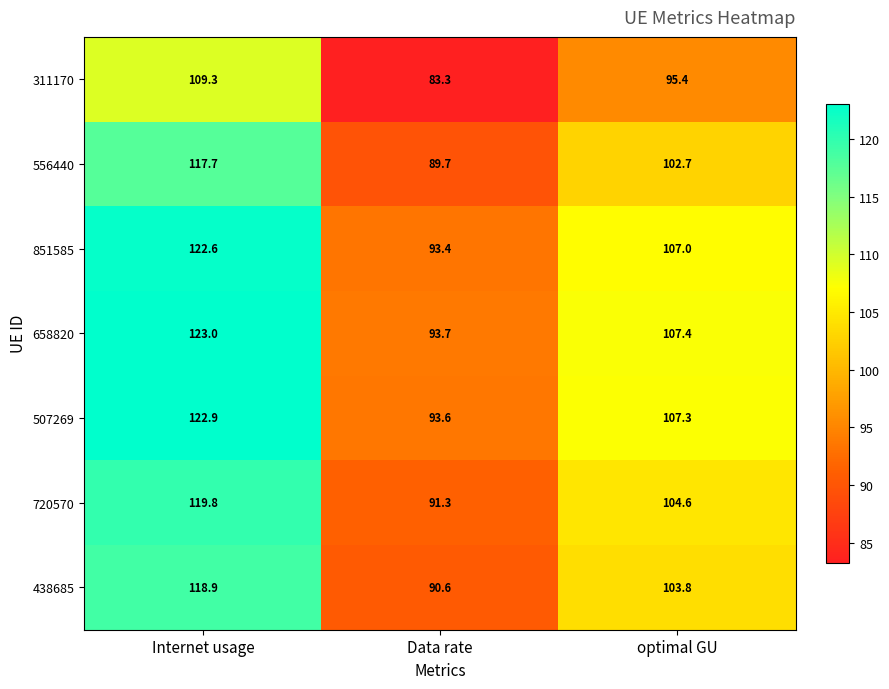

What is the minimum value shown in the chart?

83.3